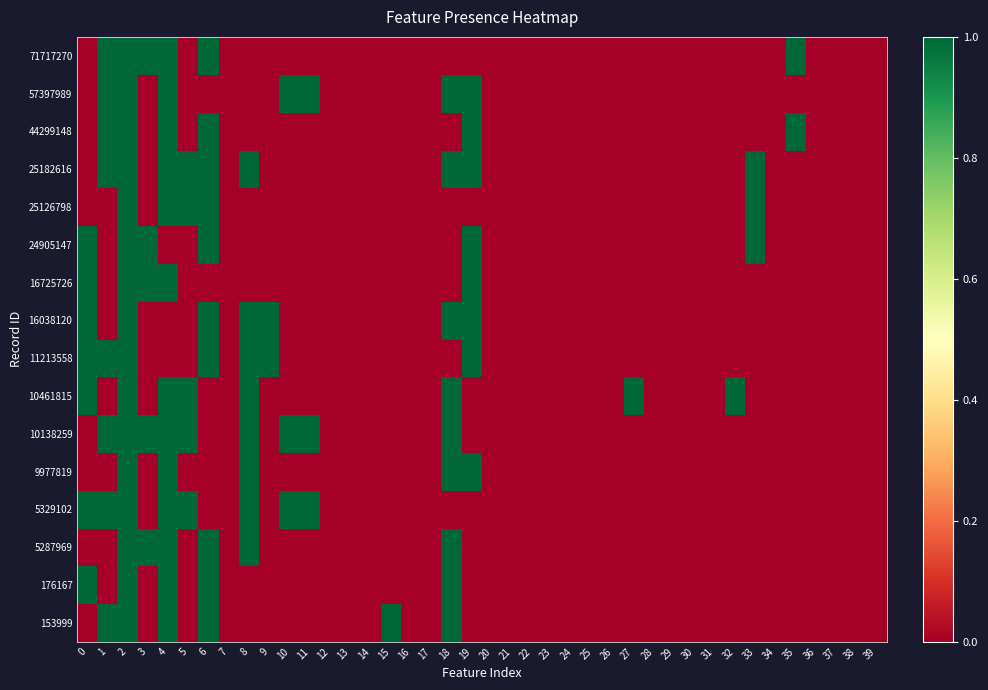

Rank the series at 23 from highest to lowest value.

153999, 176167, 5287969, 5329102, 9977819, 10138259, 10461815, 11213558, 16038120, 16725726, 24905147, 25126798, 25182616, 44299148, 57397989, 71717270